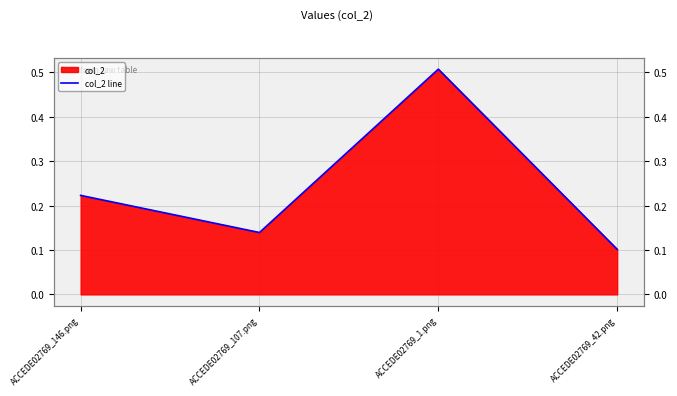

List the labels in order of value, largest first.

ACCEDE02769_1.png, ACCEDE02769_146.png, ACCEDE02769_107.png, ACCEDE02769_42.png